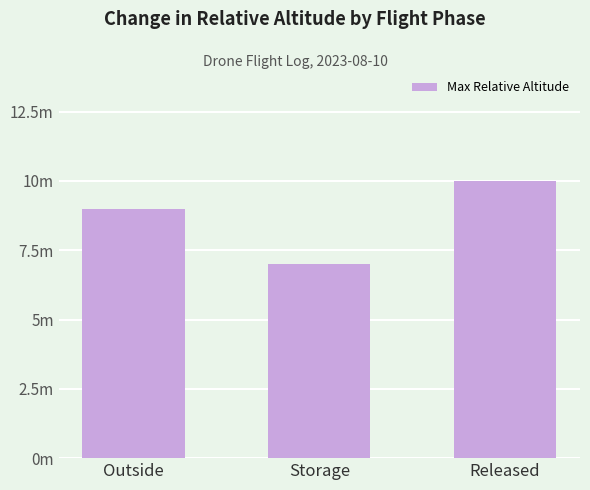

What is the smallest value displayed?

7